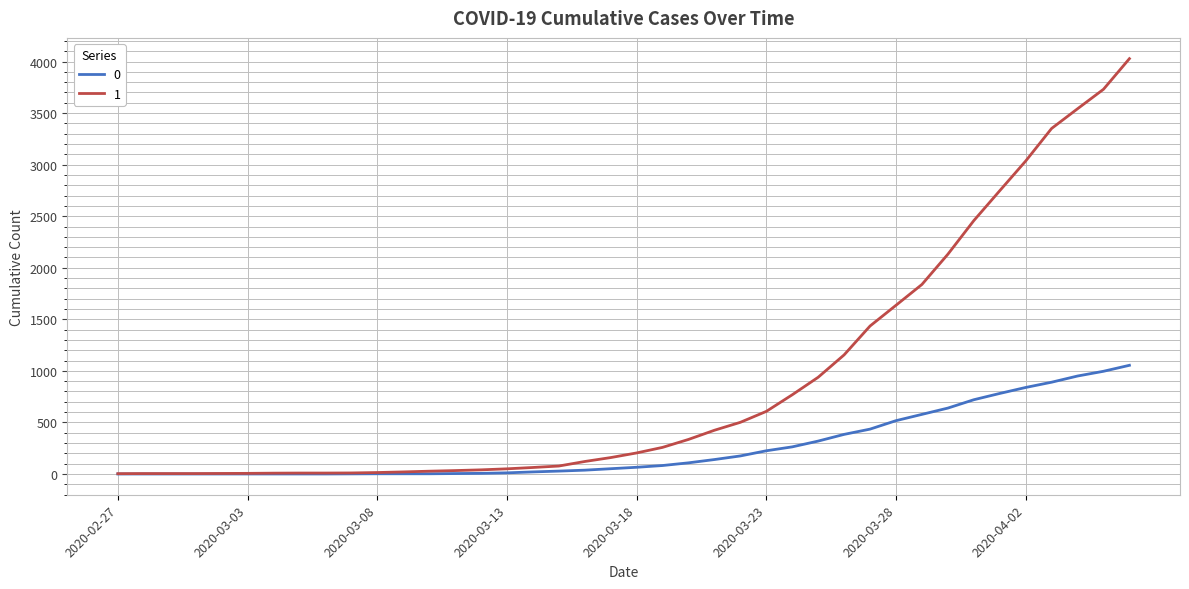

List the series in order of their peak value, lowest first.

0, 1